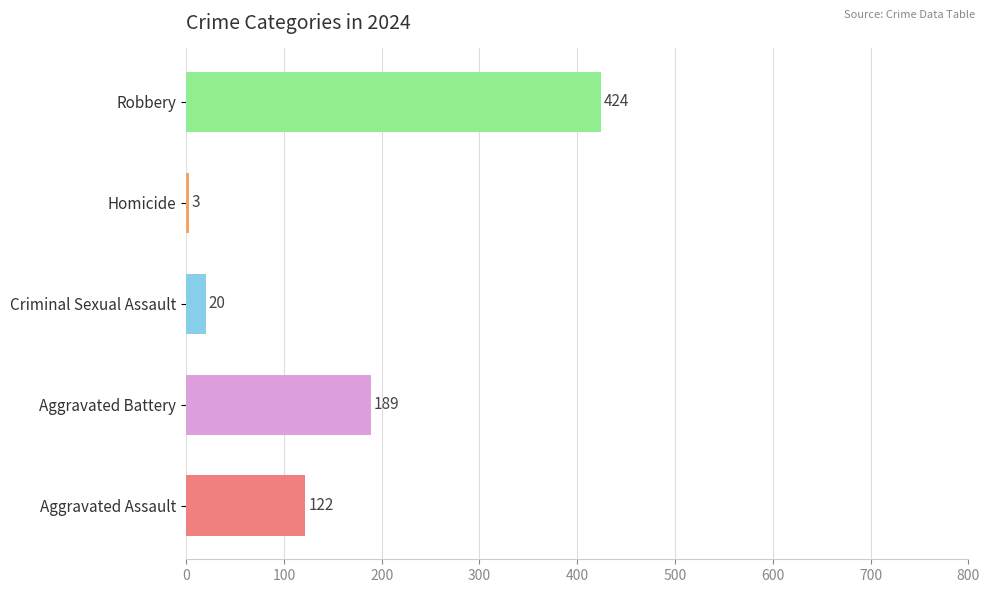

The chart shows a value of 424 at Robbery. True or false?

True